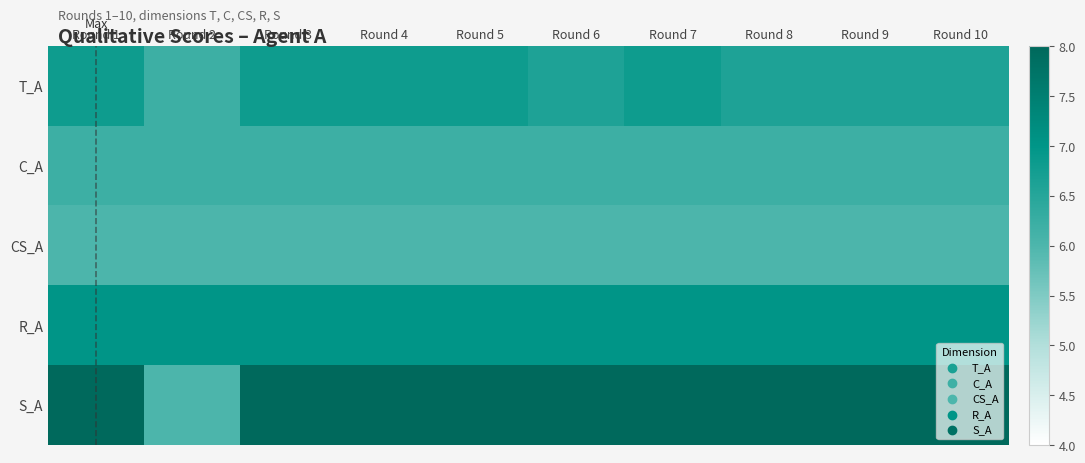

What is the difference between the highest and lowest values at Round 6?

2.0